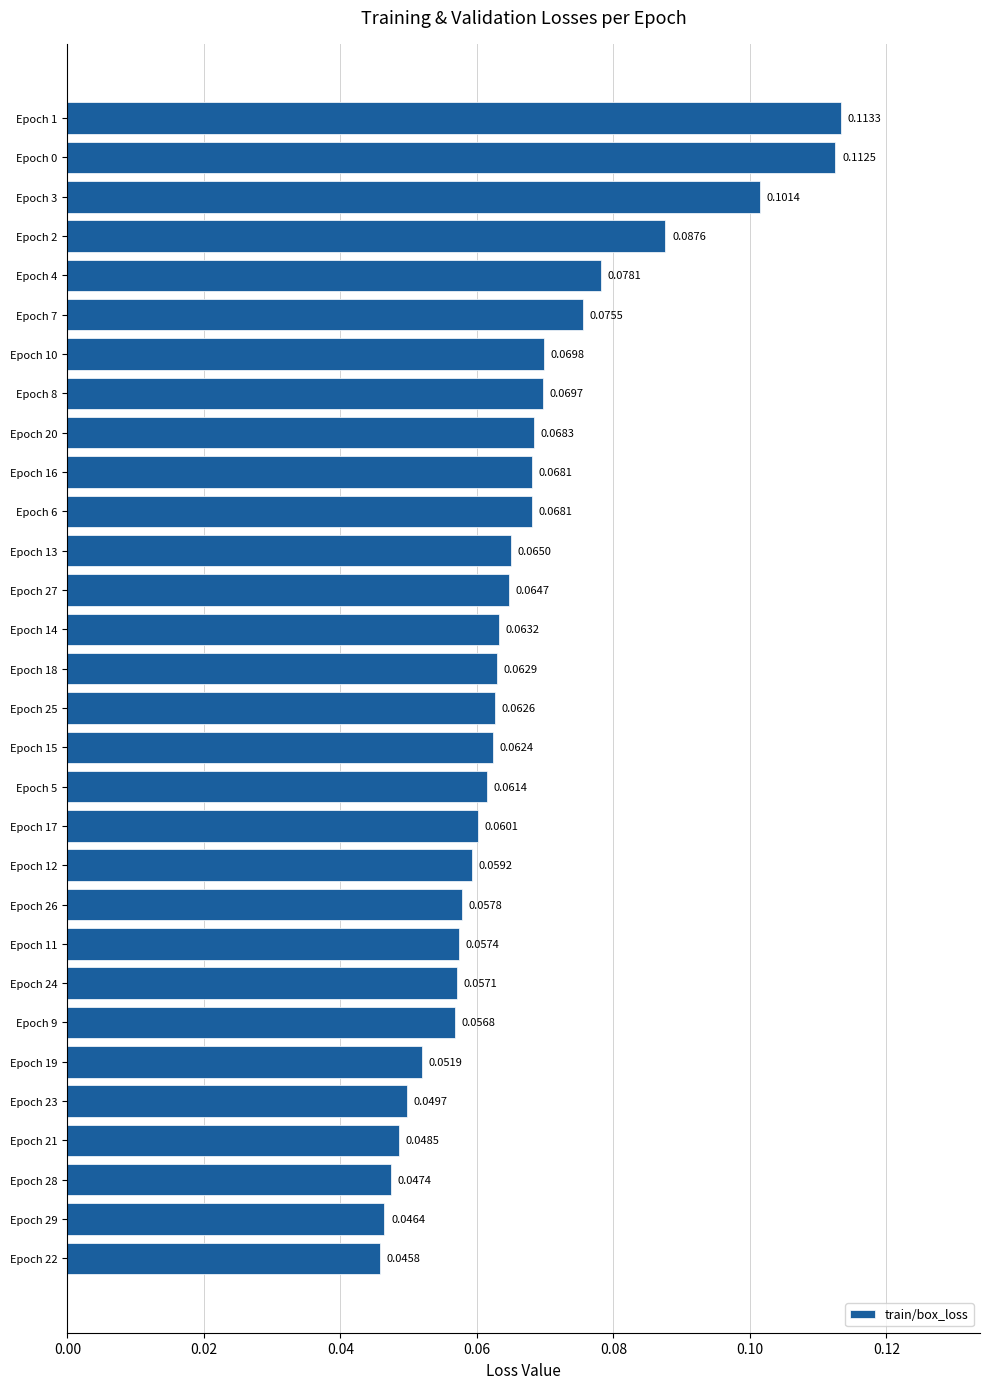

Are the bars horizontal?

Yes